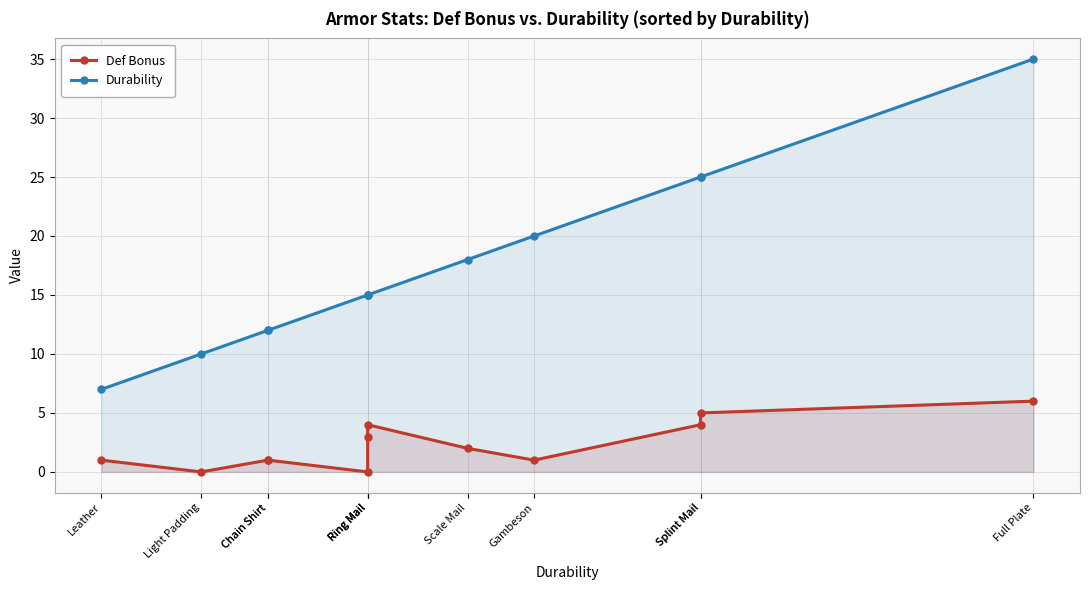

Where does the Durability series first go above 15?

Scale Mail